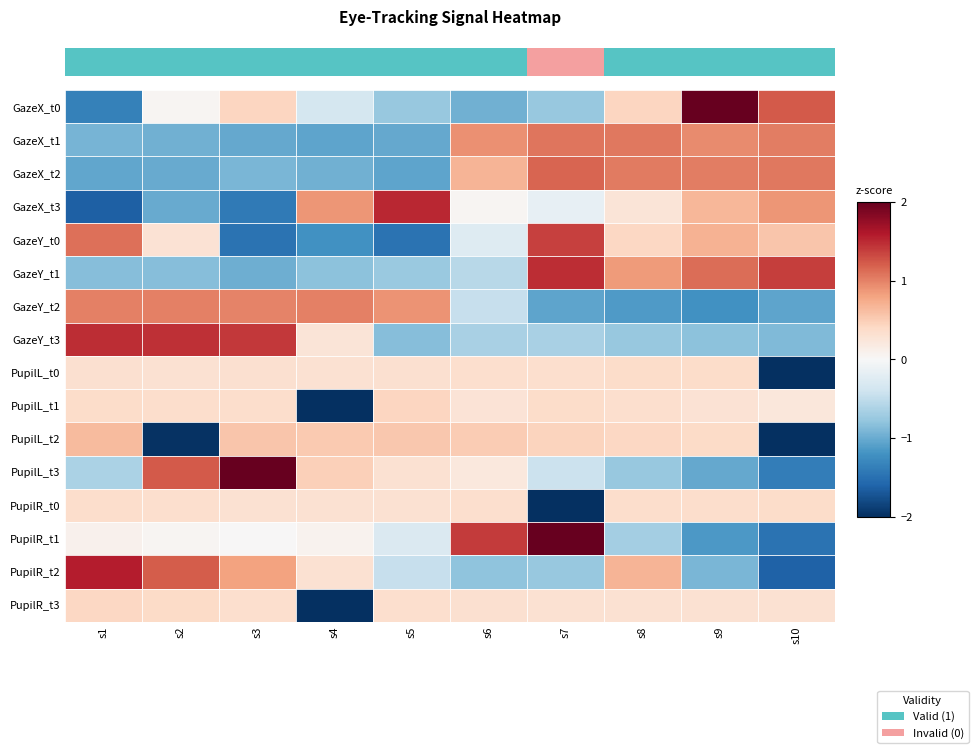

List the series in order of their peak value, lowest first.

PupilR_t0, PupilL_t0, PupilR_t3, PupilL_t1, PupilL_t2, GazeY_t2, GazeX_t1, GazeX_t2, GazeY_t0, GazeY_t1, GazeY_t3, GazeX_t3, PupilR_t2, PupilR_t1, GazeX_t0, PupilL_t3